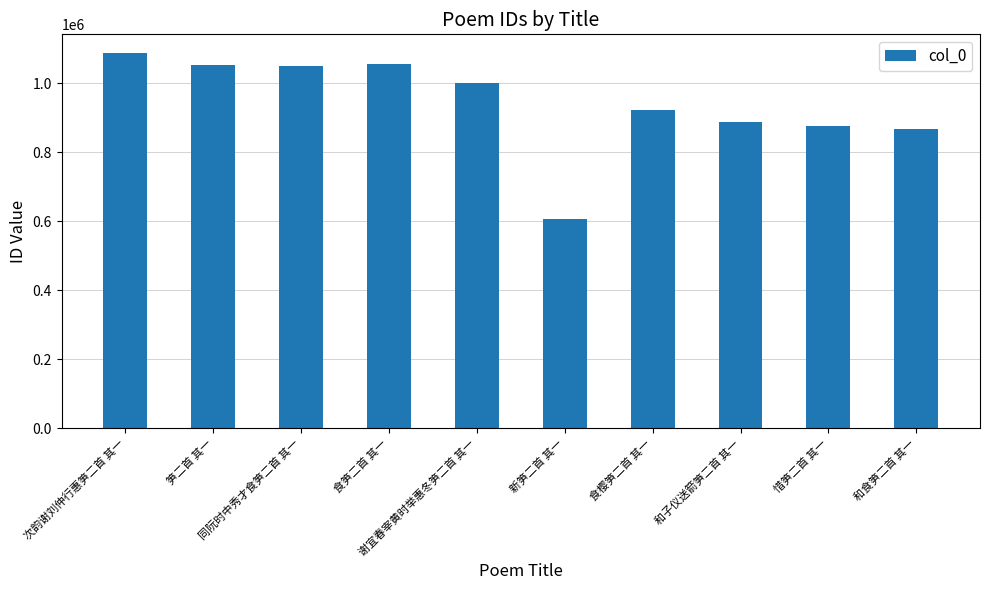

What is the difference between the second highest and minimum values?

449447